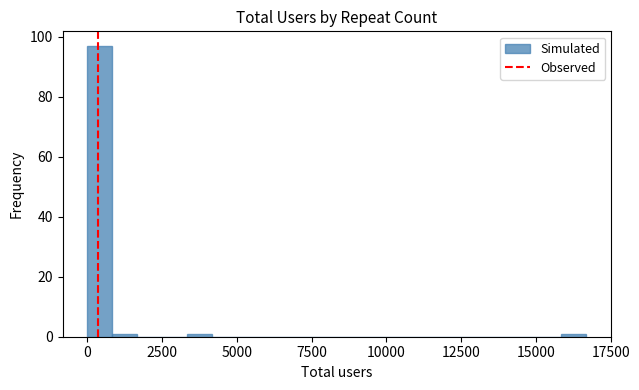

Read against the x-axis, roughly where is the centre of the tallest bar?

500